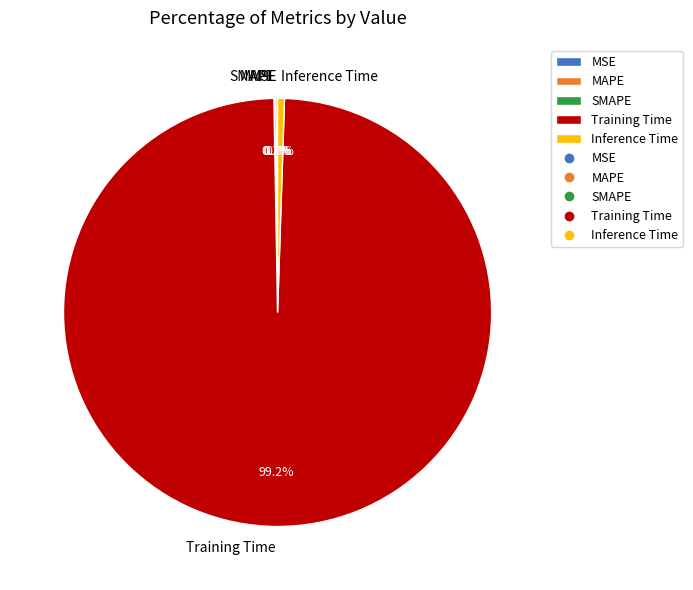

What is the total percentage of SMAPE and MSE?

0.1%